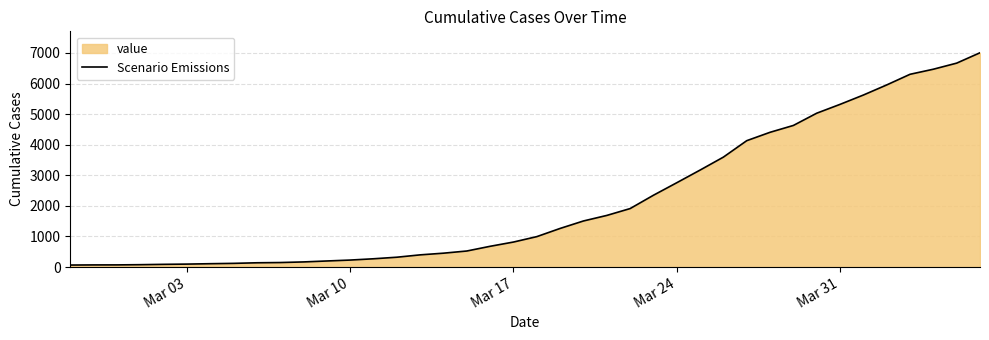

What is the difference between the maximum and minimum values?

6940